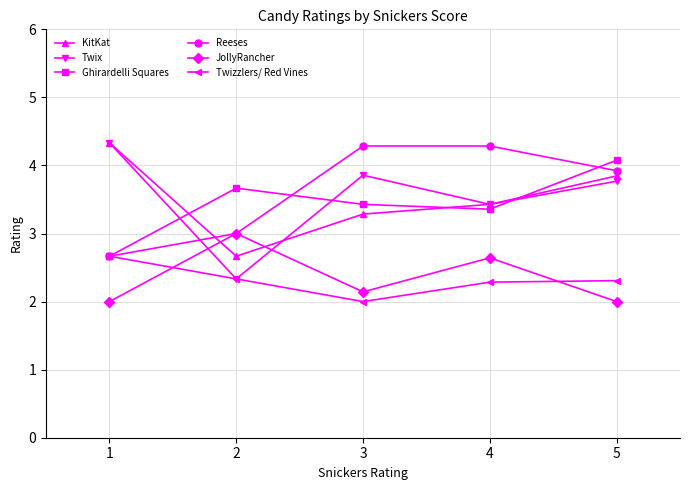

At how many categories does at least one series exceed 2?

5